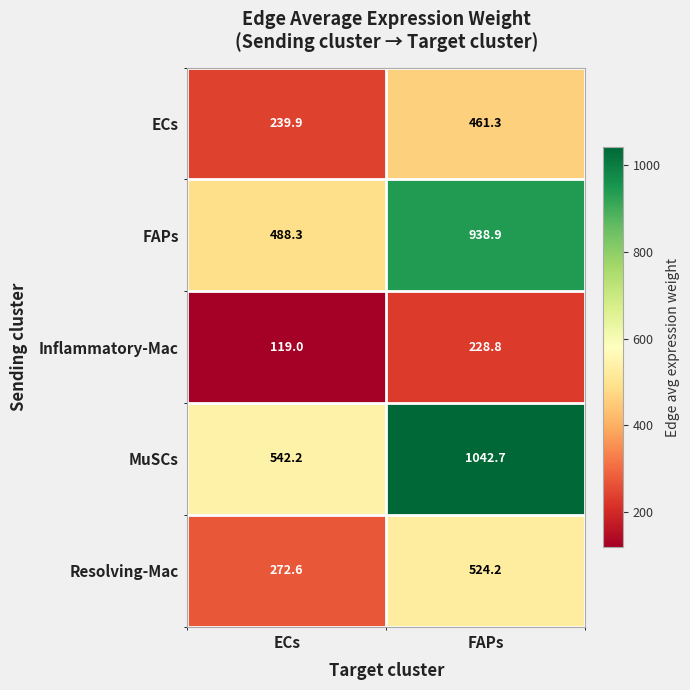

What is the sum of the MuSCs values at ECs and FAPs?

1584.9